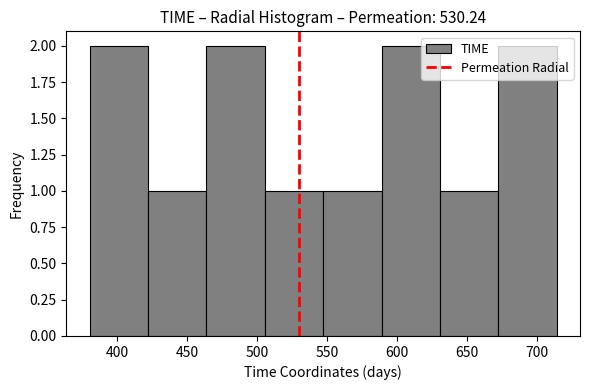

Reading left to right, transcribe this chart: for each bar, give the range it covers on the x-axis and its height. Neither the bar edges nor the heights are printed on the chart, so give them approximately, as read against the axes.

380 to 420: 2
420 to 465: 1
465 to 505: 2
505 to 545: 1
545 to 590: 1
590 to 630: 2
630 to 670: 1
670 to 715: 2